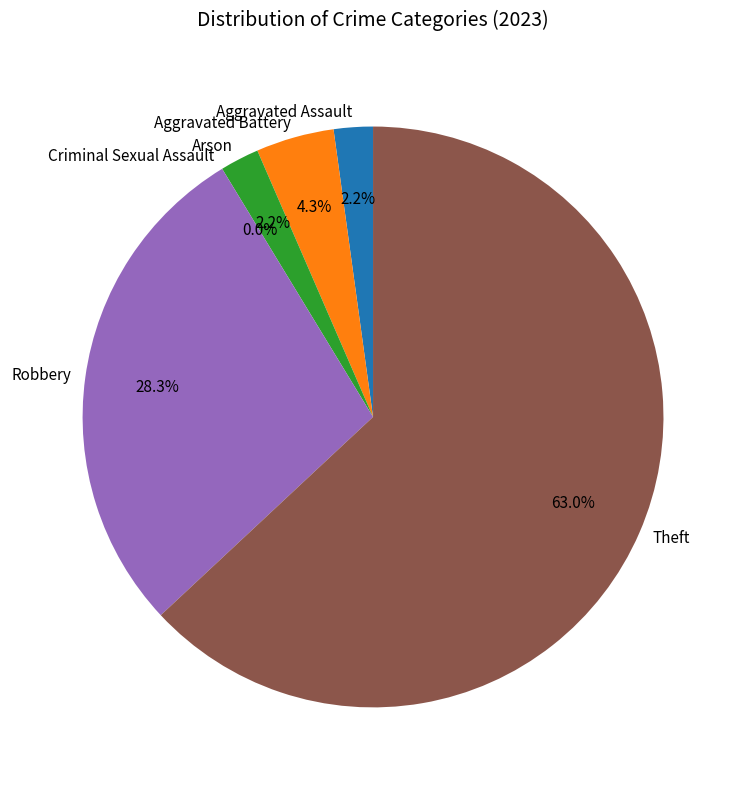

Which category has the smallest portion of the pie?

Criminal Sexual Assault